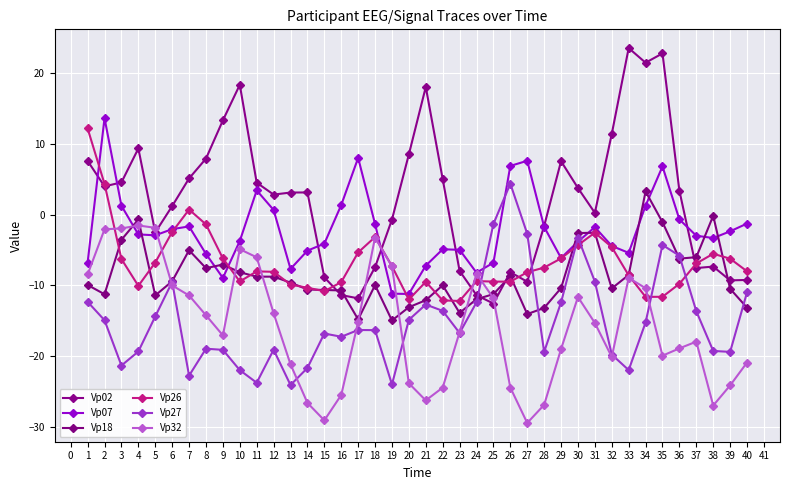

True or false: Vp18 and Vp32 intersect in this chart.

True